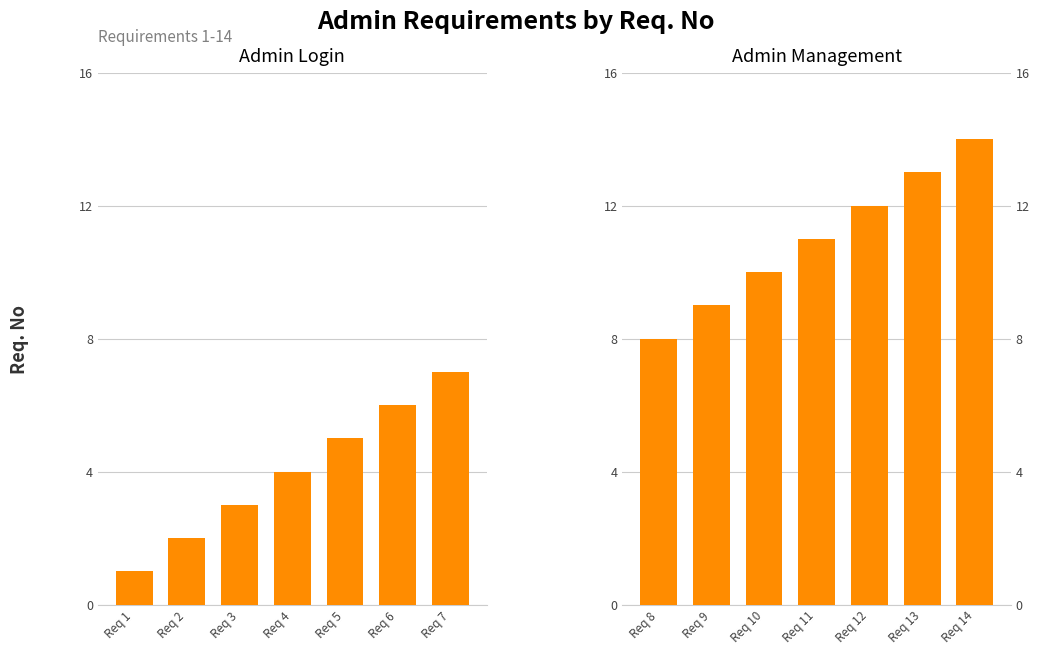

How many Admin Login values are between 2 and 6?

5